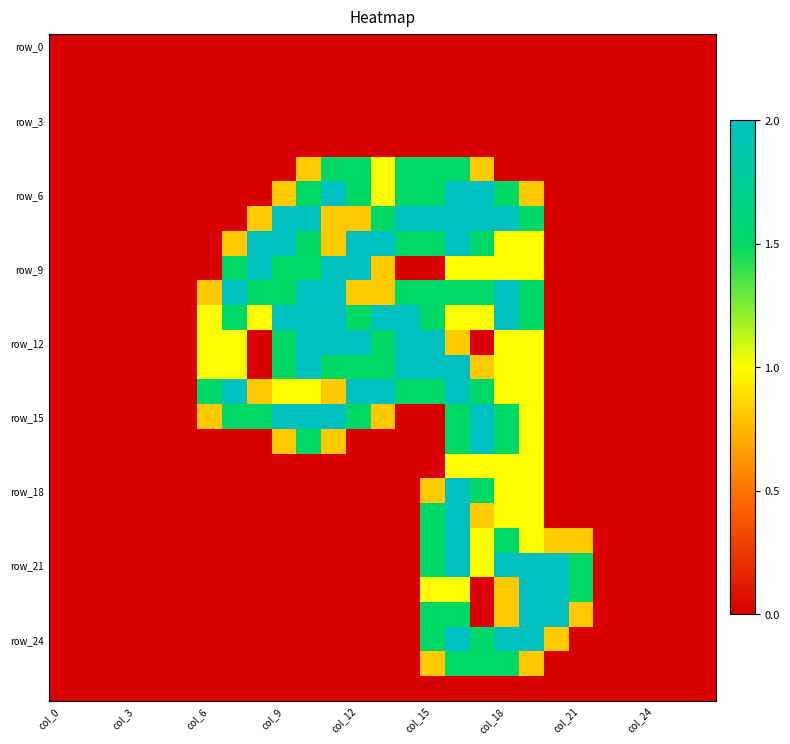

How many categories are shown in the chart?

27